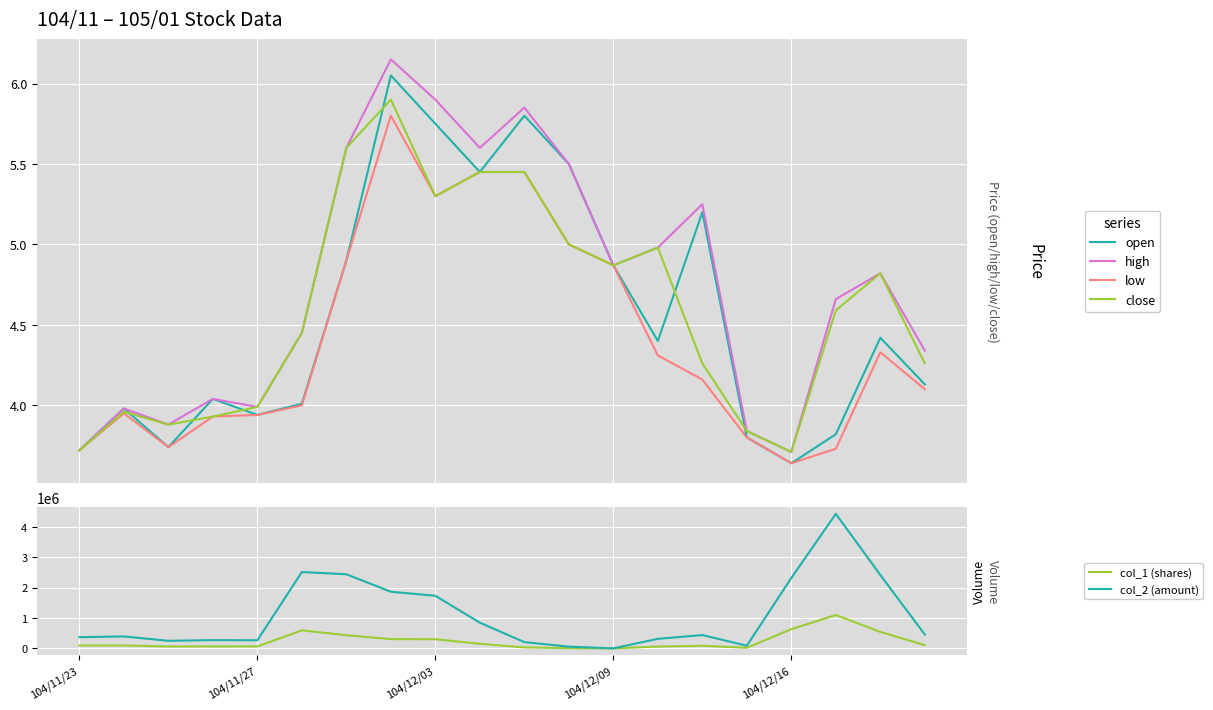

Is this an area chart (filled region under the line)?

No